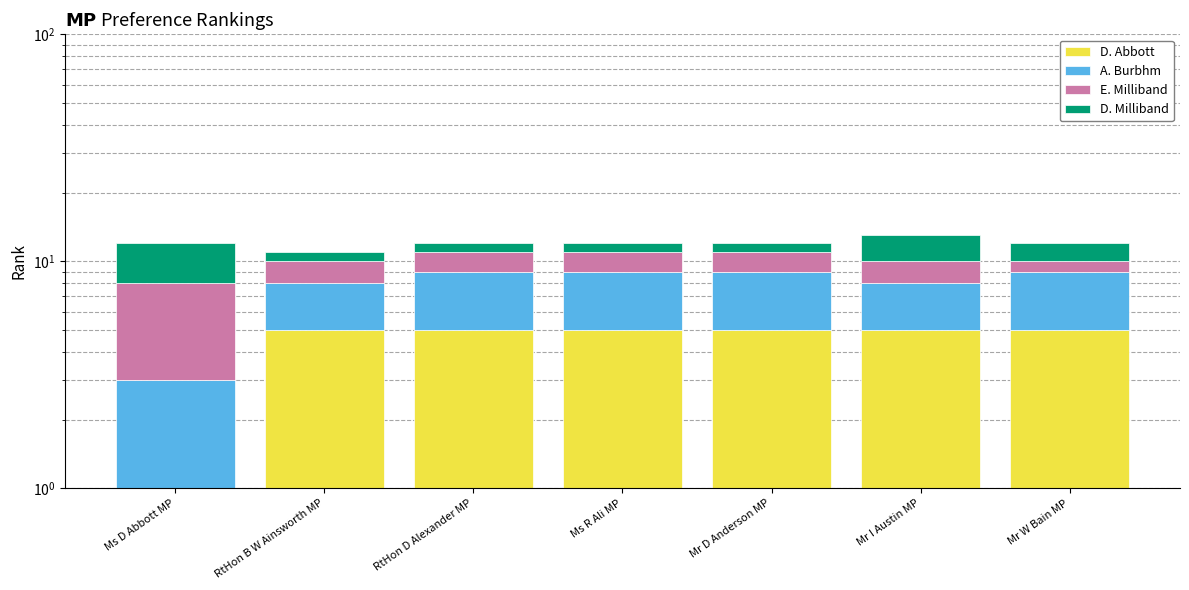

What is the total value across all series at Mr W Bain MP?

12